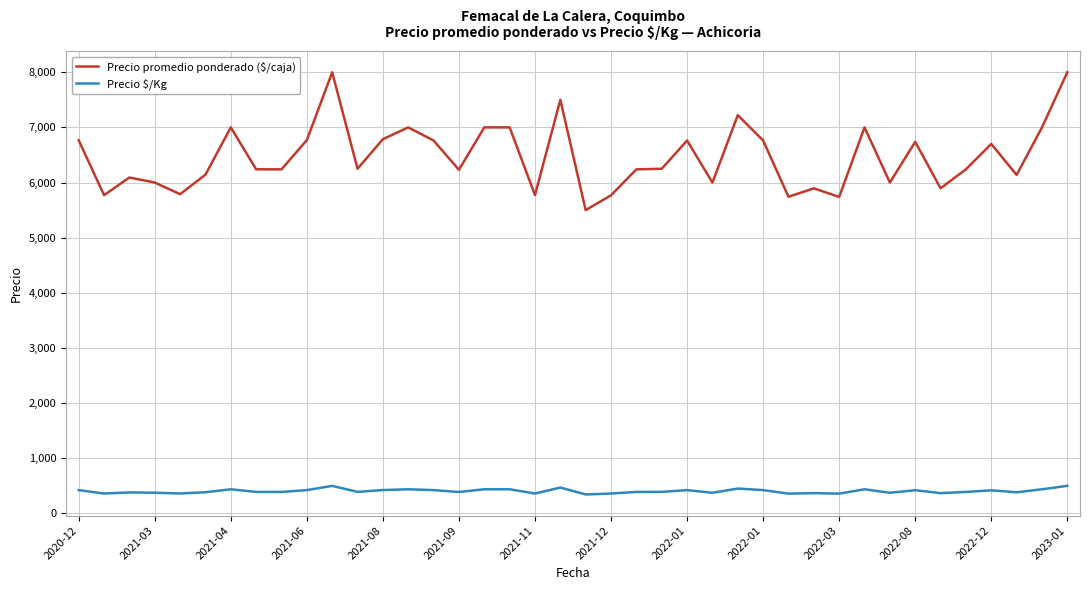

What is the average value of the Precio promedio ponderado ($/caja) series?

6468